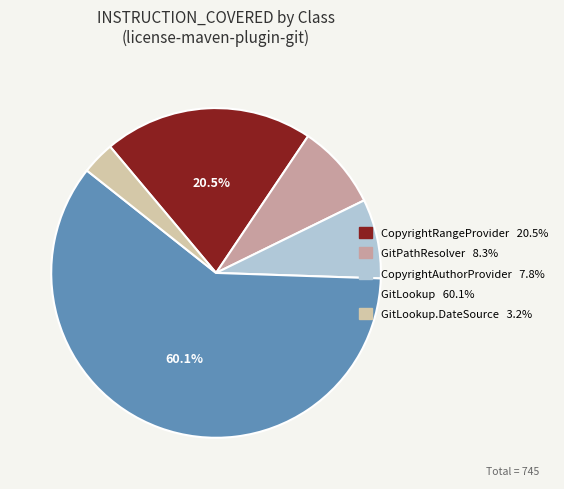

Is there any slice that represents more than half of the pie?

Yes